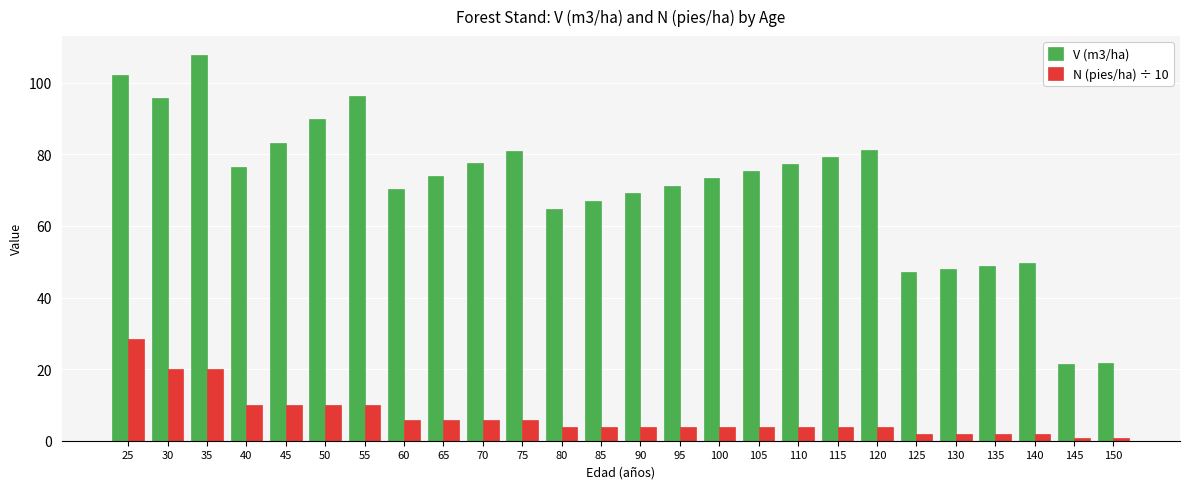

What is the maximum value for V (m3/ha)?

107.6